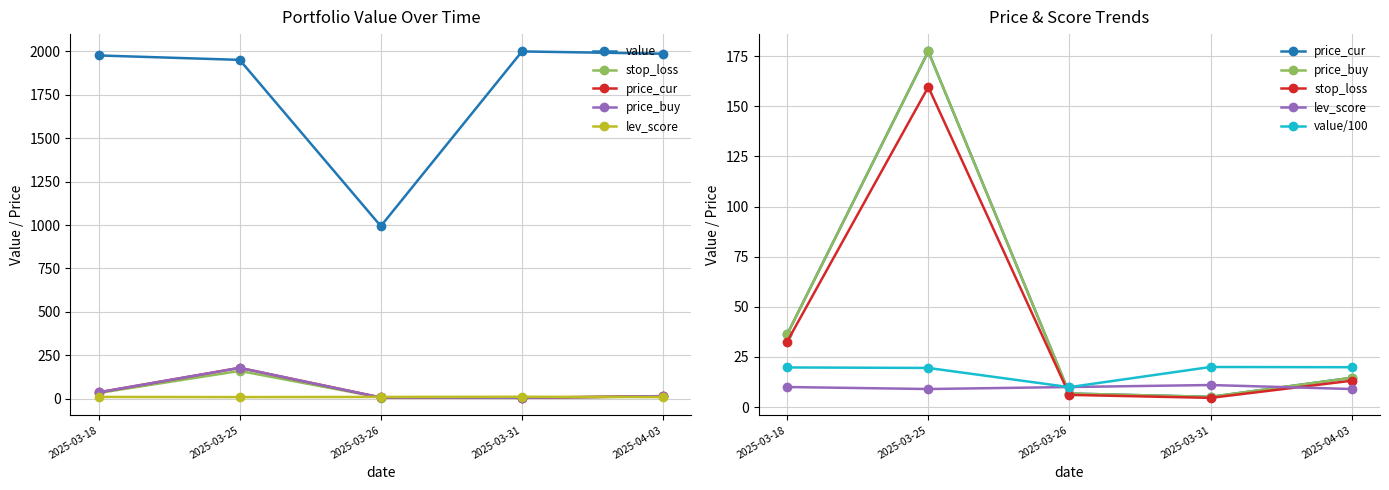

What are all the series names shown in the legend?

value, stop_loss, price_cur, price_buy, lev_score, value/100